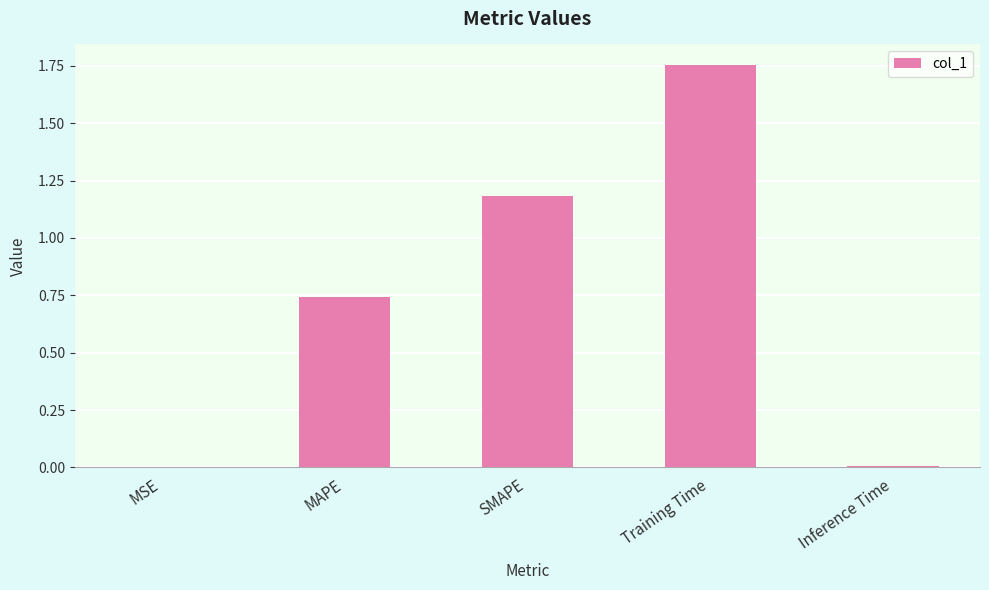

Which has a higher value, SMAPE or MSE?

SMAPE